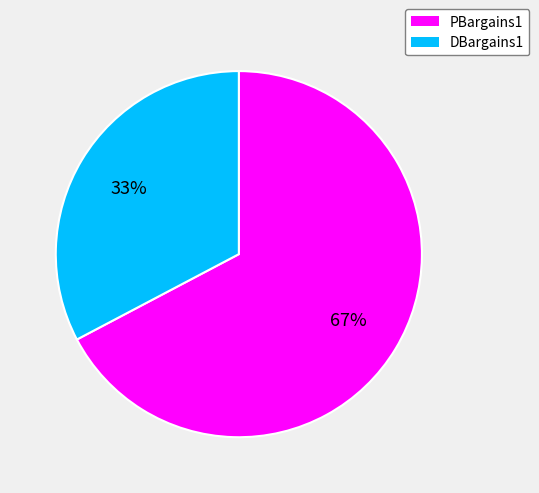

Is it true that DBargains1 is 43% of the pie?

False